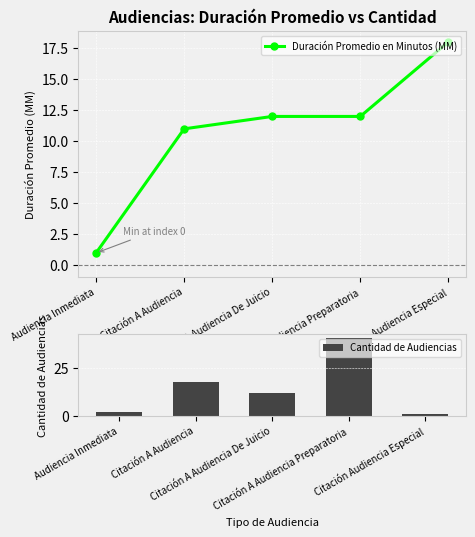

What is the lowest value of the Cantidad de Audiencias series?

1